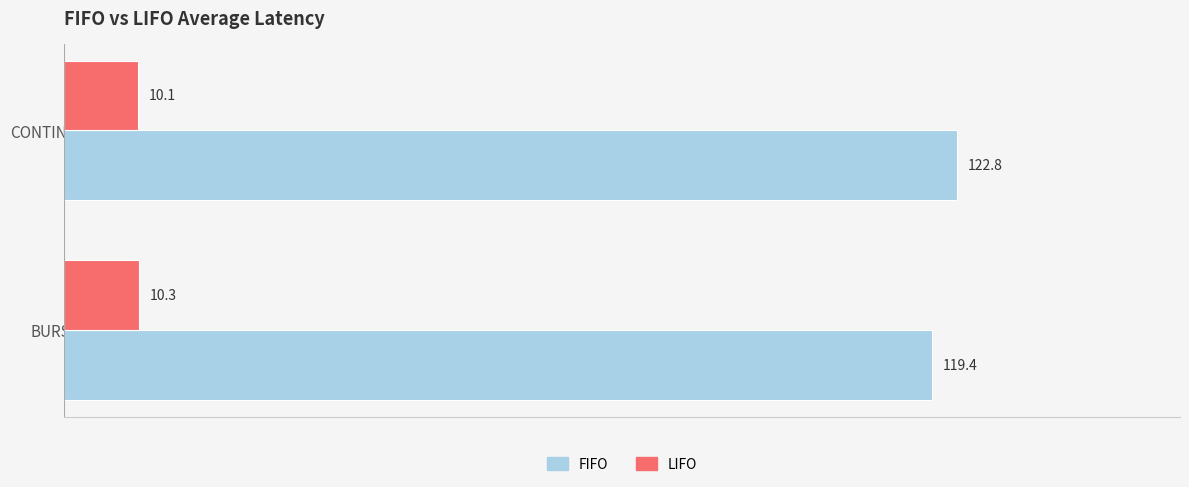

At CONTINUOUS, list the series in order from largest to smallest.

FIFO, LIFO